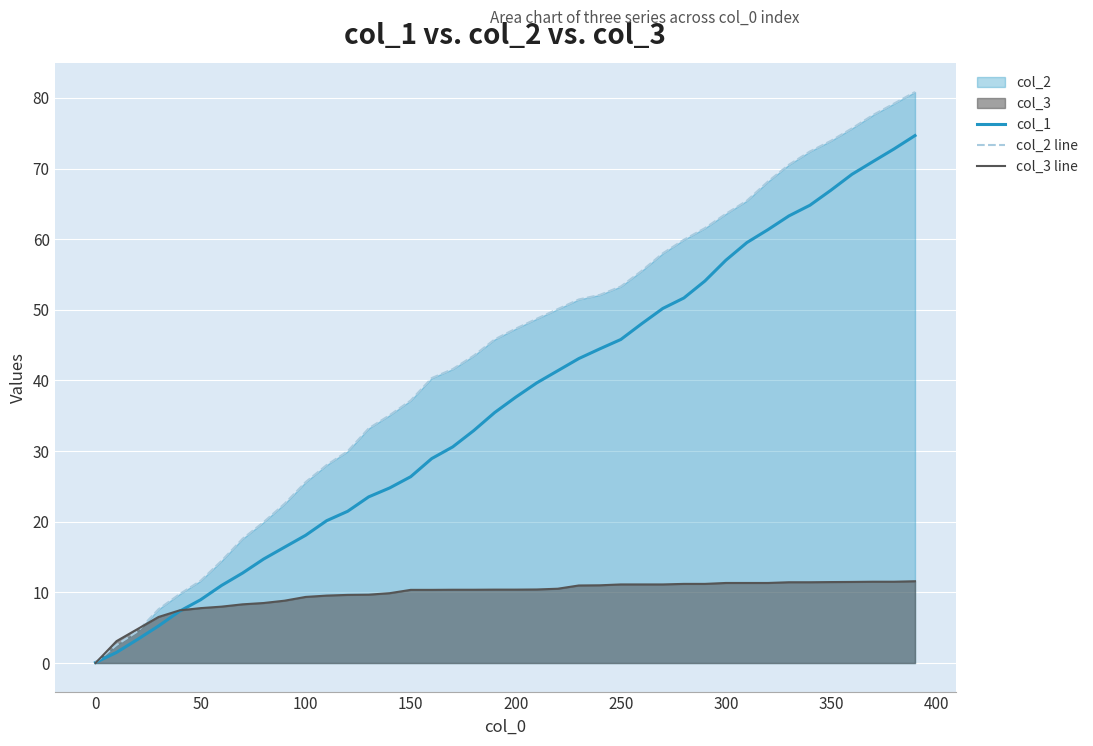

Which series has the largest range (max minus min)?

col_2 line